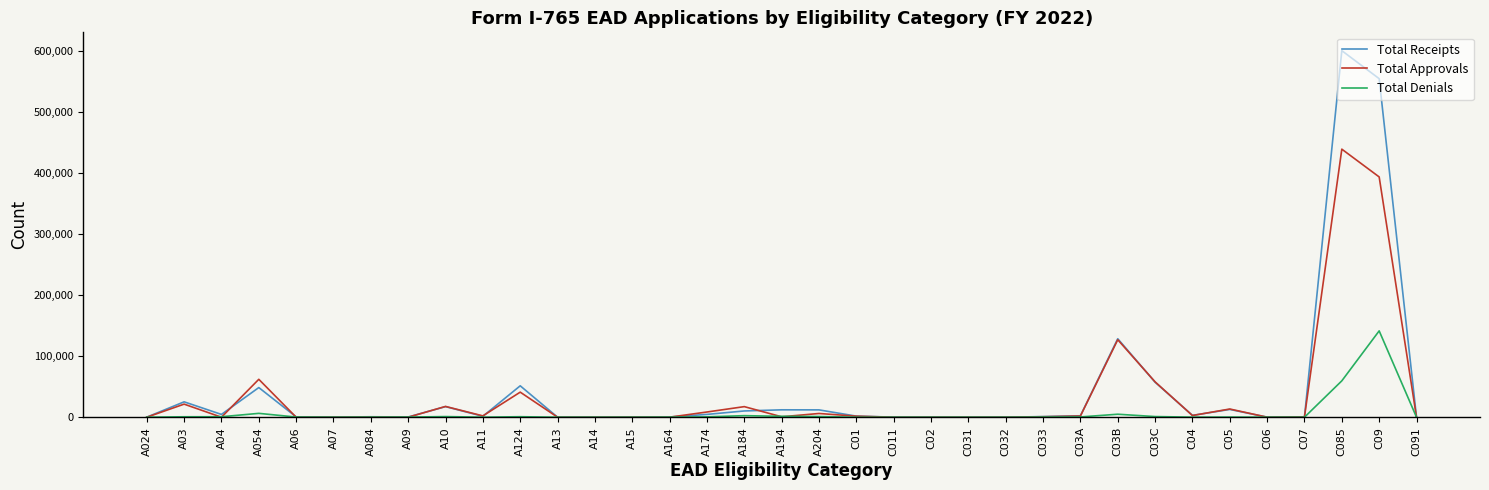

List the series in order of their peak value, highest first.

Total Receipts, Total Approvals, Total Denials